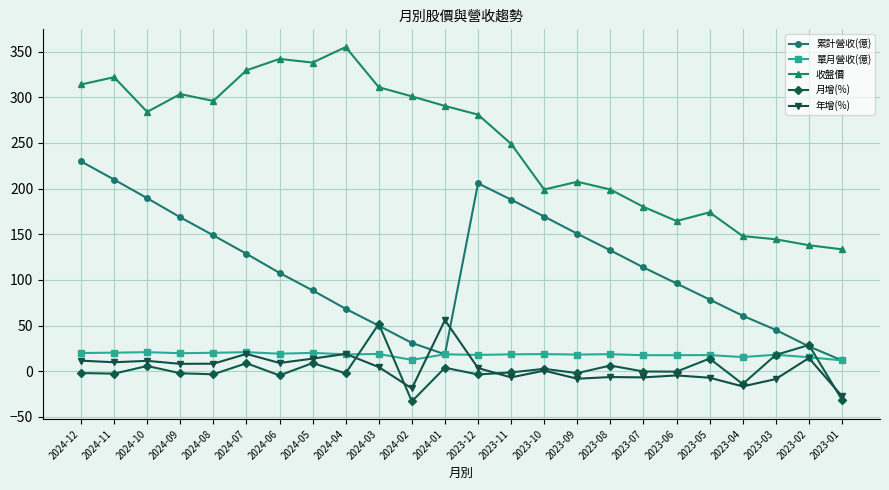

What is the sum of the 累計營收(億) values at 2024-09 and 2023-02?

195.8